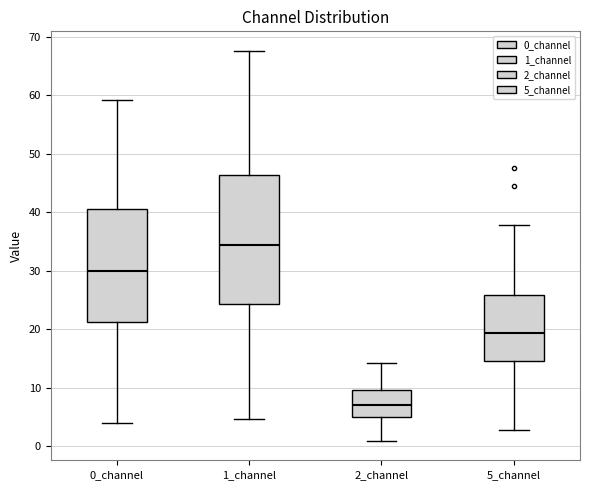

Reading left to right, read every box against the y-axis: the position of its median line, the range the box covers, and the ends of its whiskers. The values are not printed on the chart, so give them approximately, as read against the axis.

0_channel: median 30, box 21 to 41, whiskers 4 to 59
1_channel: median 34, box 24 to 46, whiskers 5 to 68
2_channel: median 7, box 5 to 10, whiskers 1 to 14
5_channel: median 19, box 15 to 26, whiskers 3 to 38